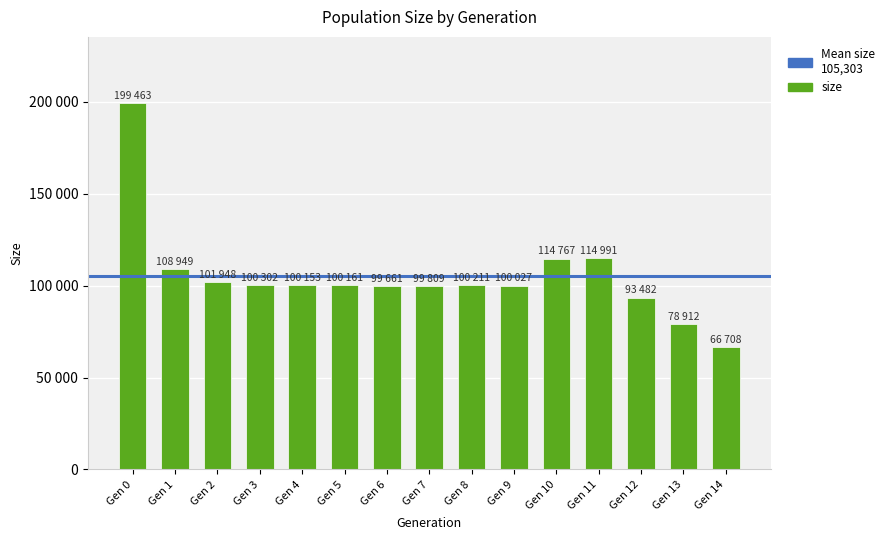

Does the chart contain any negative values?

No